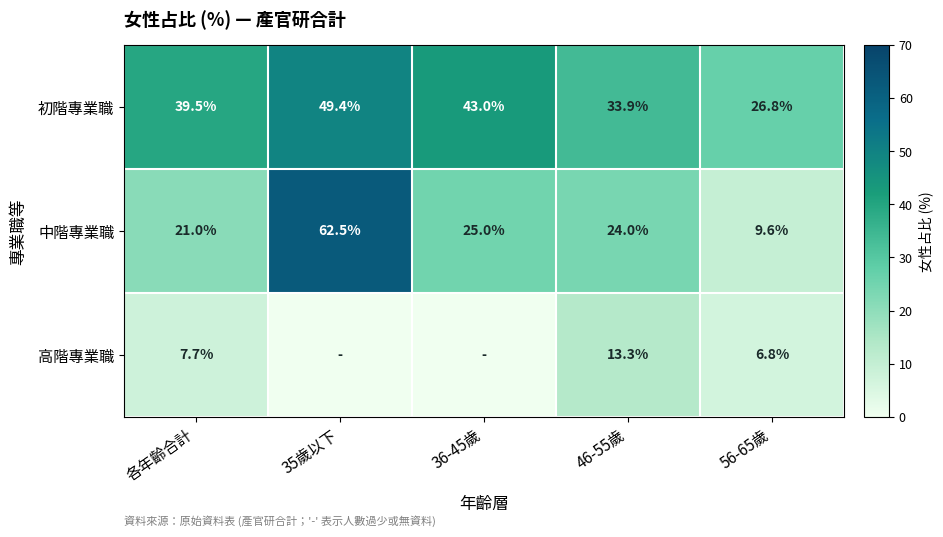

At which label does 中階專業職 first exceed 24?

35歲以下